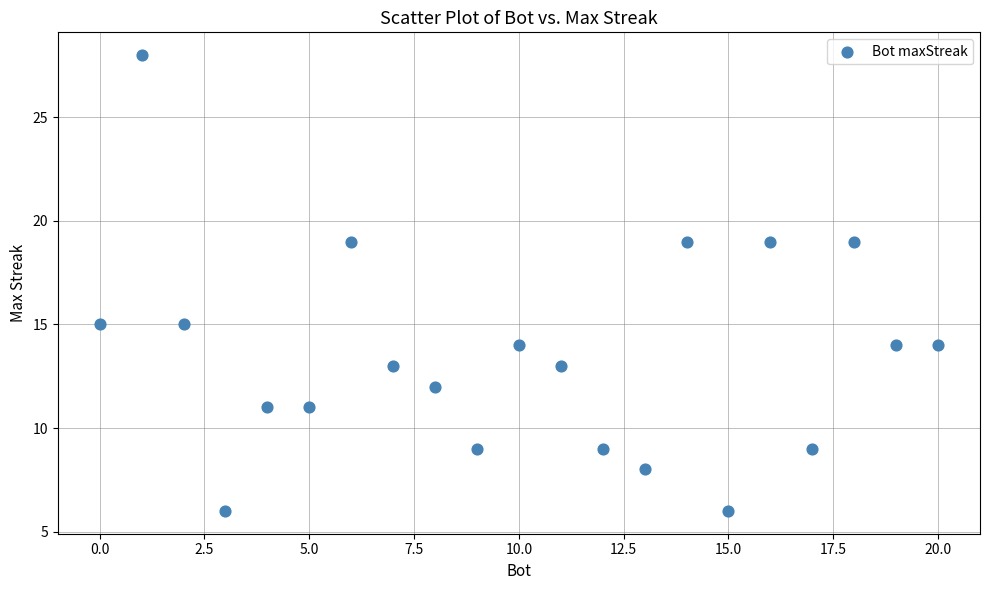

What is the range of X values (max minus min)?

20